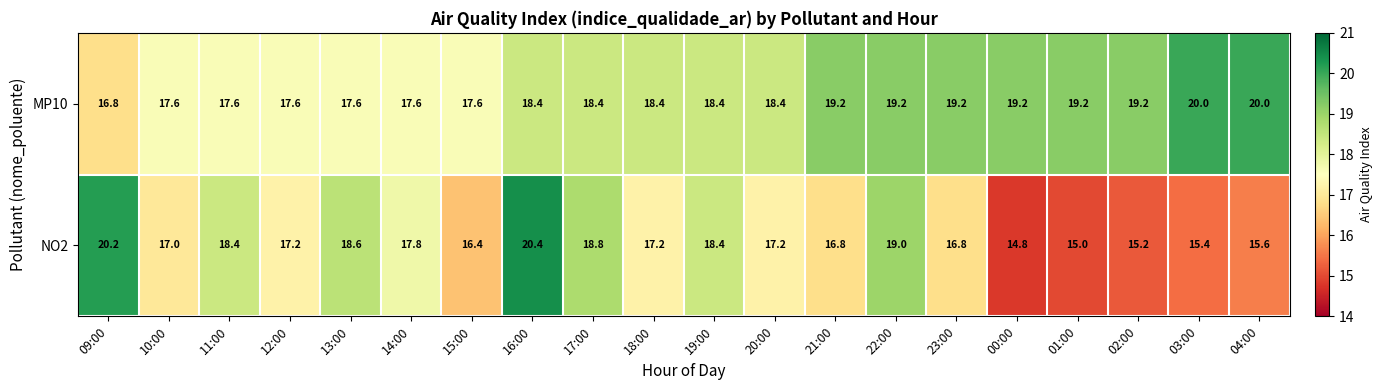

How many series are shown in this chart?

2